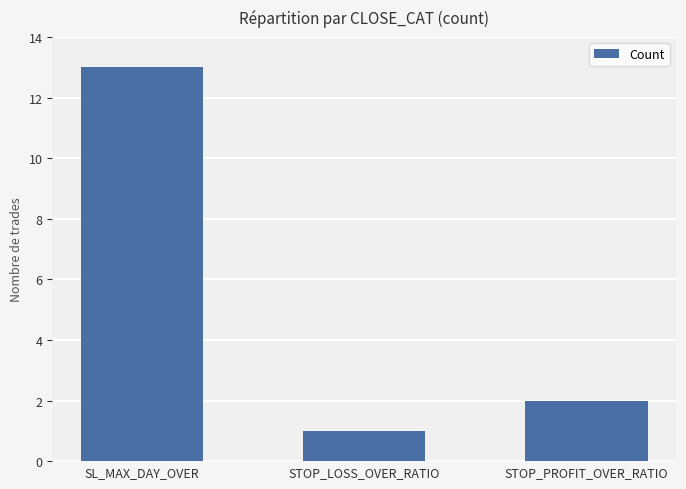

What is the sum of the values at STOP_LOSS_OVER_RATIO and STOP_PROFIT_OVER_RATIO?

3